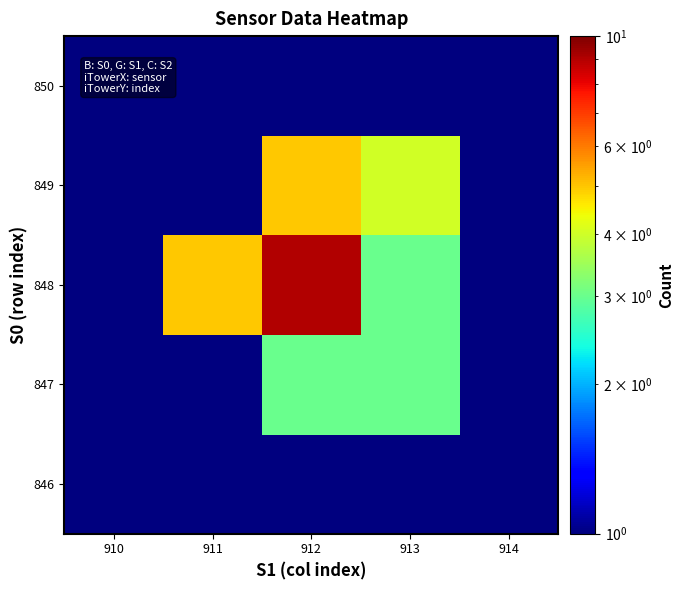

How many data points does each series have?

5